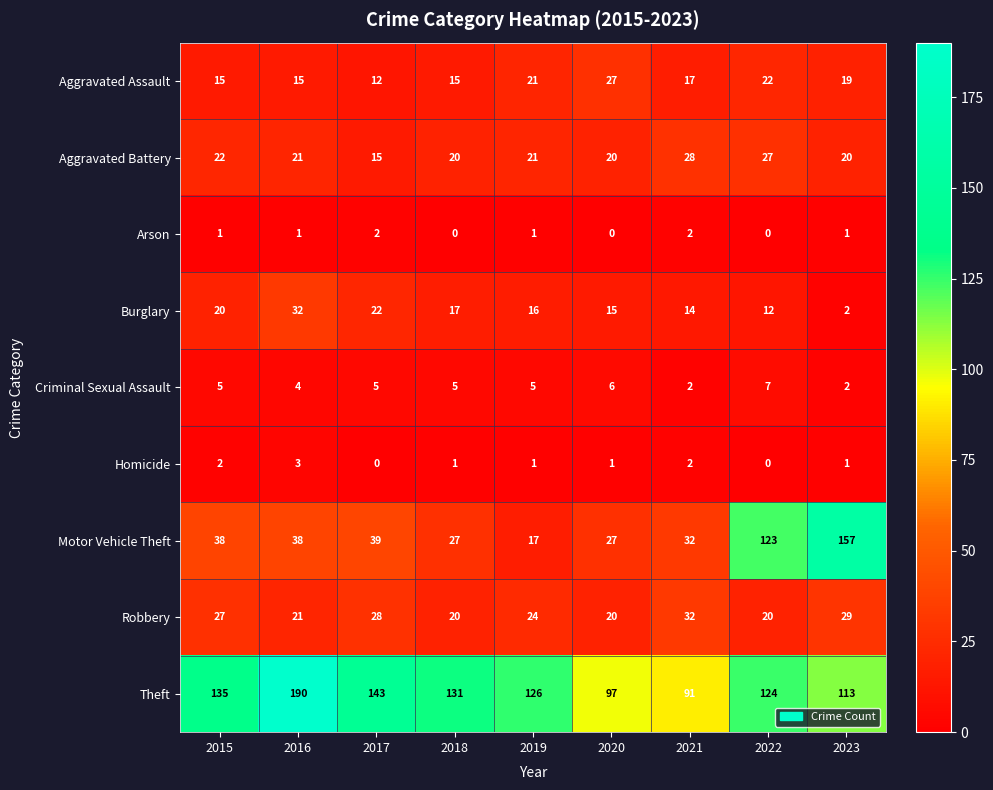

Which series has the widest spread of values?

Motor Vehicle Theft